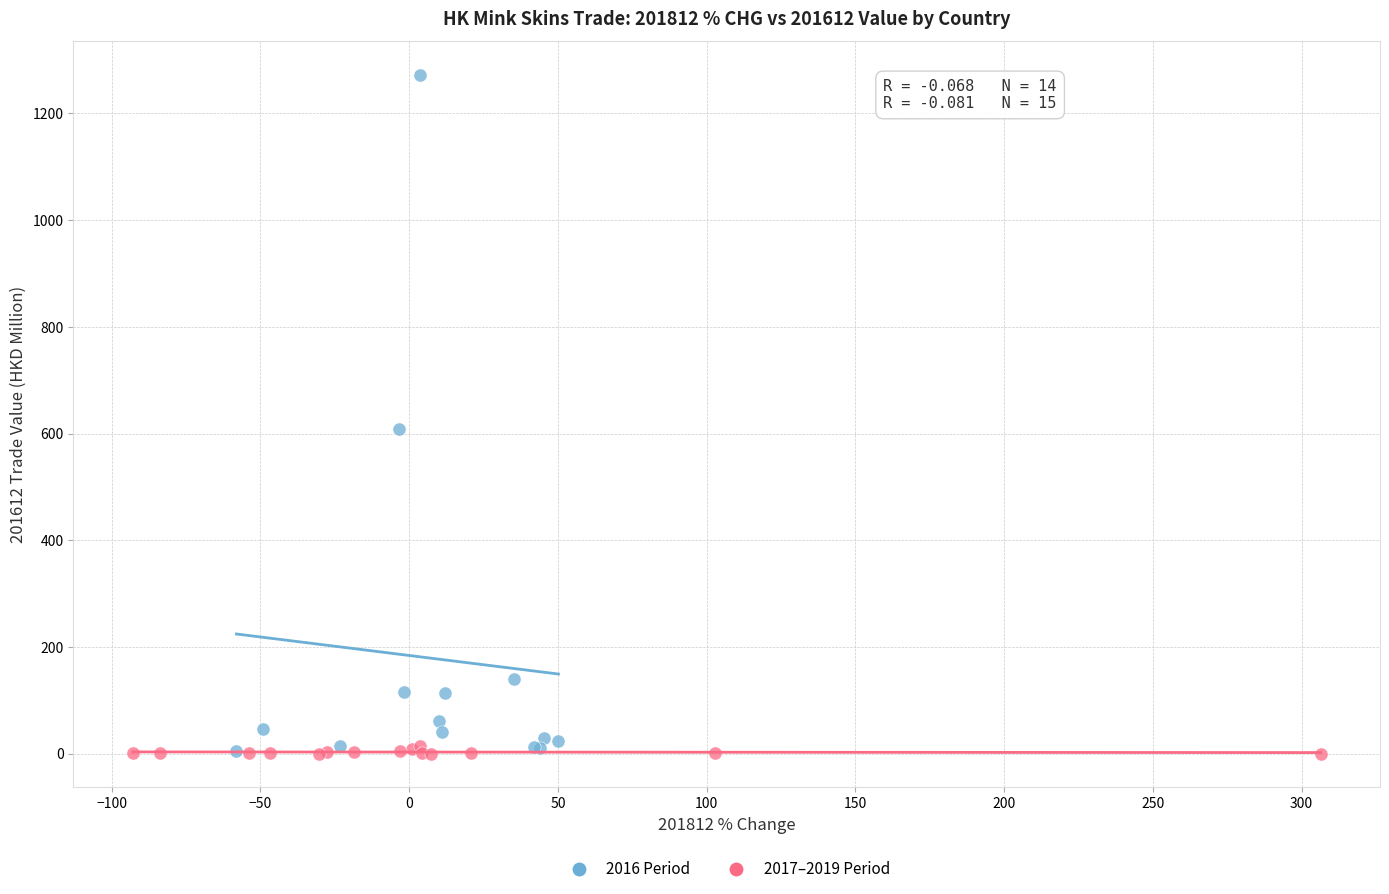

Which series reaches the maximum Y coordinate?

2016 Period